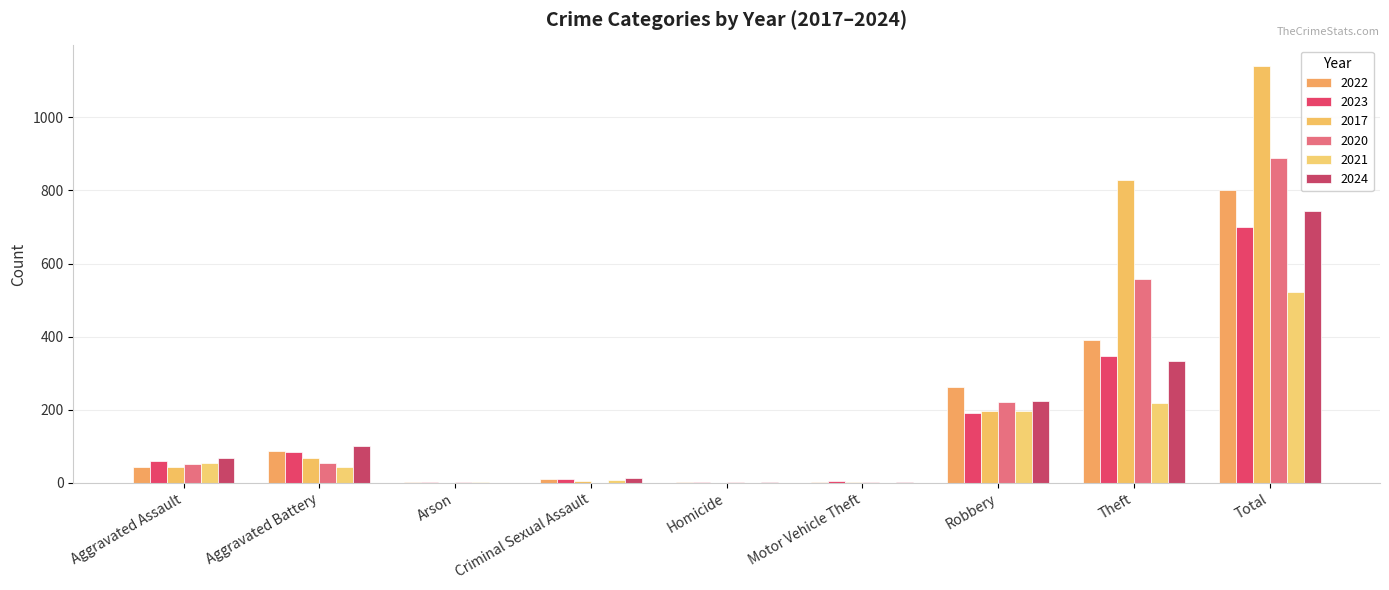

How many groups of bars are there?

9